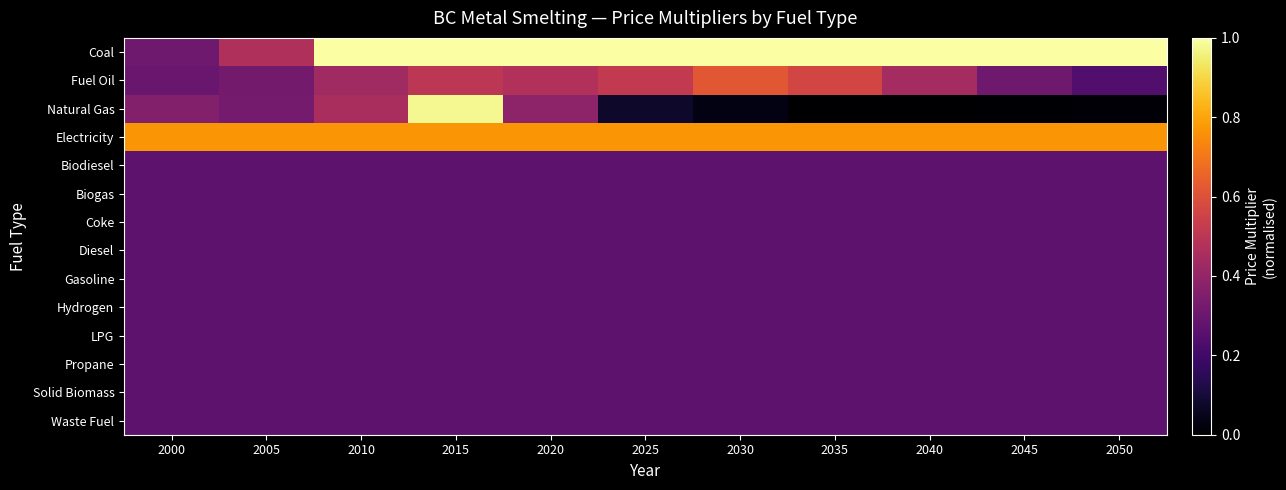

Reading left to right, extract all data points from this chart.

Coal: 2000=0.3	2005=0.5	2010=1.0	2015=1.0	2020=1.0	2025=1.0	2030=1.0	2035=1.0	2040=1.0	2045=1.0	2050=1.0
Fuel Oil: 2000=0.3	2005=0.3	2010=0.4	2015=0.5	2020=0.5	2025=0.5	2030=0.6	2035=0.6	2040=0.4	2045=0.3	2050=0.2
Natural Gas: 2000=0.4	2005=0.3	2010=0.5	2015=1.0	2020=0.4	2025=0.1	2030=0.0	2035=0.0	2040=0.0	2045=0.0	2050=0.0
Electricity: 2000=0.8	2005=0.8	2010=0.8	2015=0.8	2020=0.8	2025=0.8	2030=0.8	2035=0.8	2040=0.8	2045=0.8	2050=0.8
Biodiesel: 2000=0.3	2005=0.3	2010=0.3	2015=0.3	2020=0.3	2025=0.3	2030=0.3	2035=0.3	2040=0.3	2045=0.3	2050=0.3
Biogas: 2000=0.3	2005=0.3	2010=0.3	2015=0.3	2020=0.3	2025=0.3	2030=0.3	2035=0.3	2040=0.3	2045=0.3	2050=0.3
Coke: 2000=0.3	2005=0.3	2010=0.3	2015=0.3	2020=0.3	2025=0.3	2030=0.3	2035=0.3	2040=0.3	2045=0.3	2050=0.3
Diesel: 2000=0.3	2005=0.3	2010=0.3	2015=0.3	2020=0.3	2025=0.3	2030=0.3	2035=0.3	2040=0.3	2045=0.3	2050=0.3
Gasoline: 2000=0.3	2005=0.3	2010=0.3	2015=0.3	2020=0.3	2025=0.3	2030=0.3	2035=0.3	2040=0.3	2045=0.3	2050=0.3
Hydrogen: 2000=0.3	2005=0.3	2010=0.3	2015=0.3	2020=0.3	2025=0.3	2030=0.3	2035=0.3	2040=0.3	2045=0.3	2050=0.3
LPG: 2000=0.3	2005=0.3	2010=0.3	2015=0.3	2020=0.3	2025=0.3	2030=0.3	2035=0.3	2040=0.3	2045=0.3	2050=0.3
Propane: 2000=0.3	2005=0.3	2010=0.3	2015=0.3	2020=0.3	2025=0.3	2030=0.3	2035=0.3	2040=0.3	2045=0.3	2050=0.3
Solid Biomass: 2000=0.3	2005=0.3	2010=0.3	2015=0.3	2020=0.3	2025=0.3	2030=0.3	2035=0.3	2040=0.3	2045=0.3	2050=0.3
Waste Fuel: 2000=0.3	2005=0.3	2010=0.3	2015=0.3	2020=0.3	2025=0.3	2030=0.3	2035=0.3	2040=0.3	2045=0.3	2050=0.3